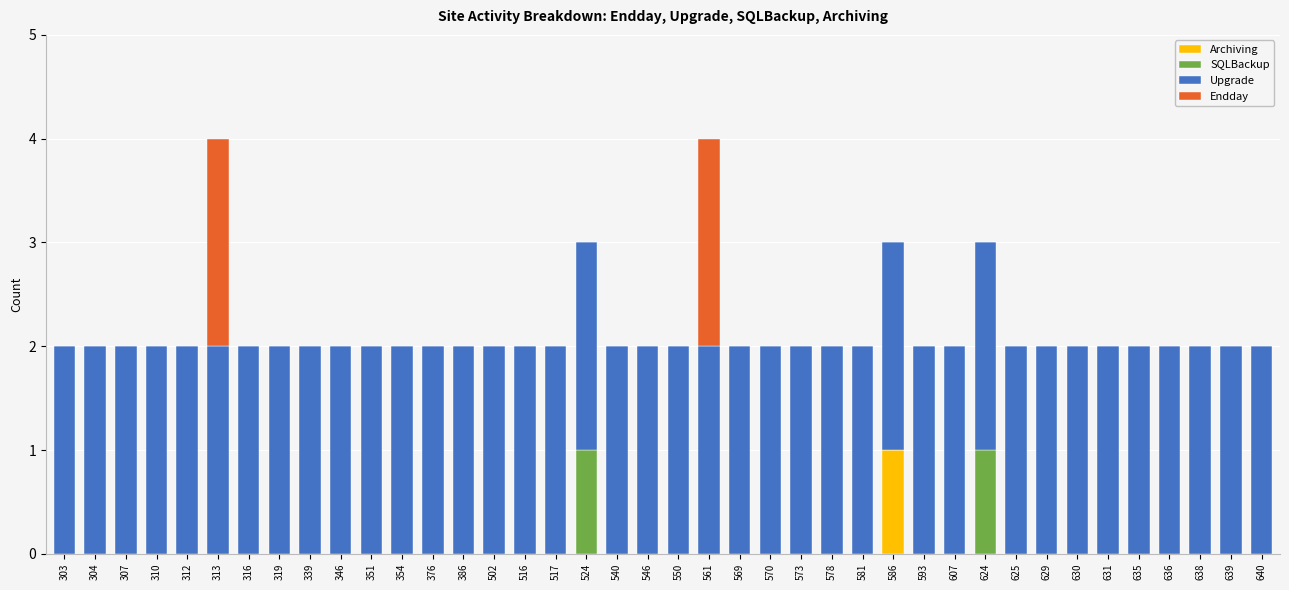

The value of Archiving at 339 is 0. True or false?

True